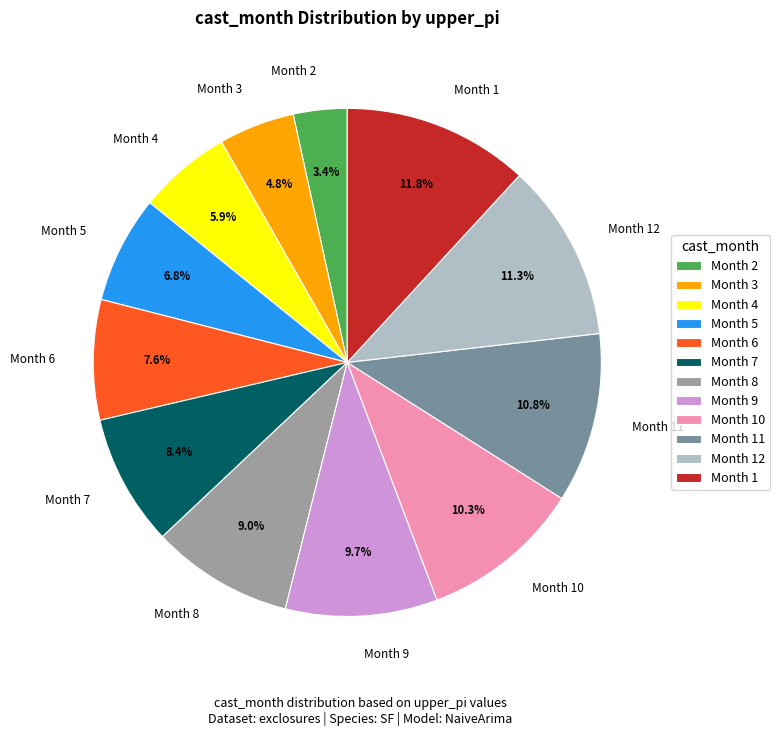

Which slice is the smallest?

Month 2